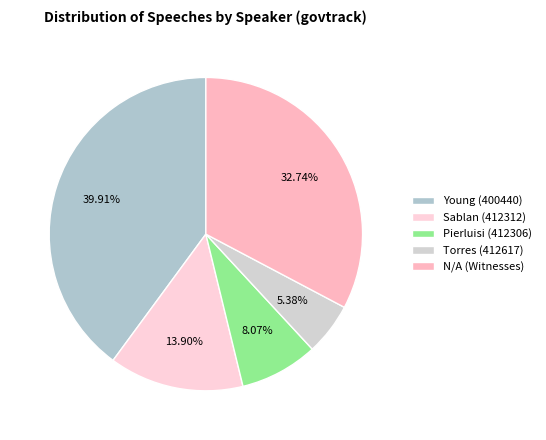

Count the number of slices in the pie.

5